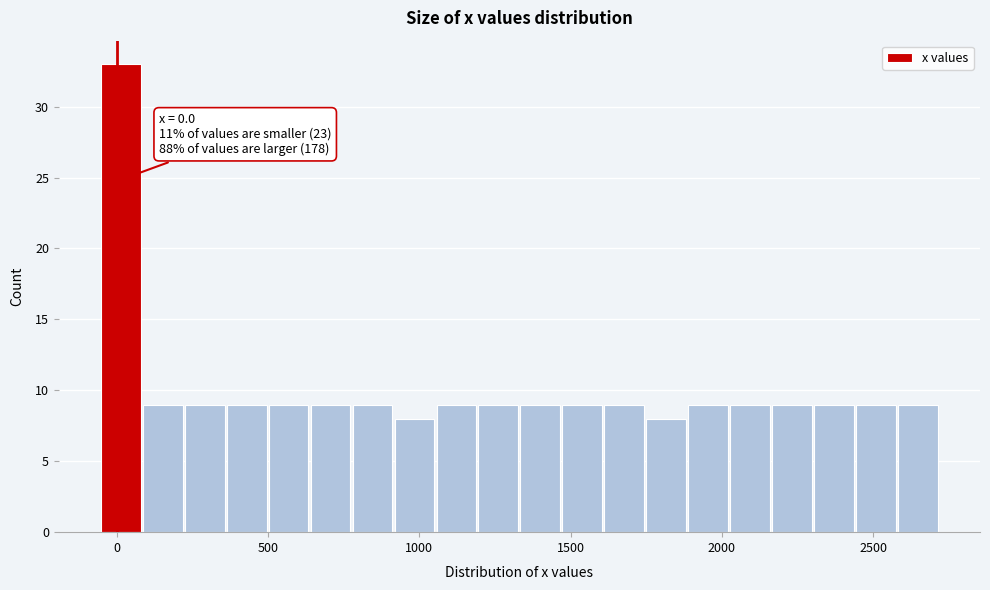

Around what value on the x-axis is the tallest bar? Give the approximate position of its centre, as read against the axis.

0